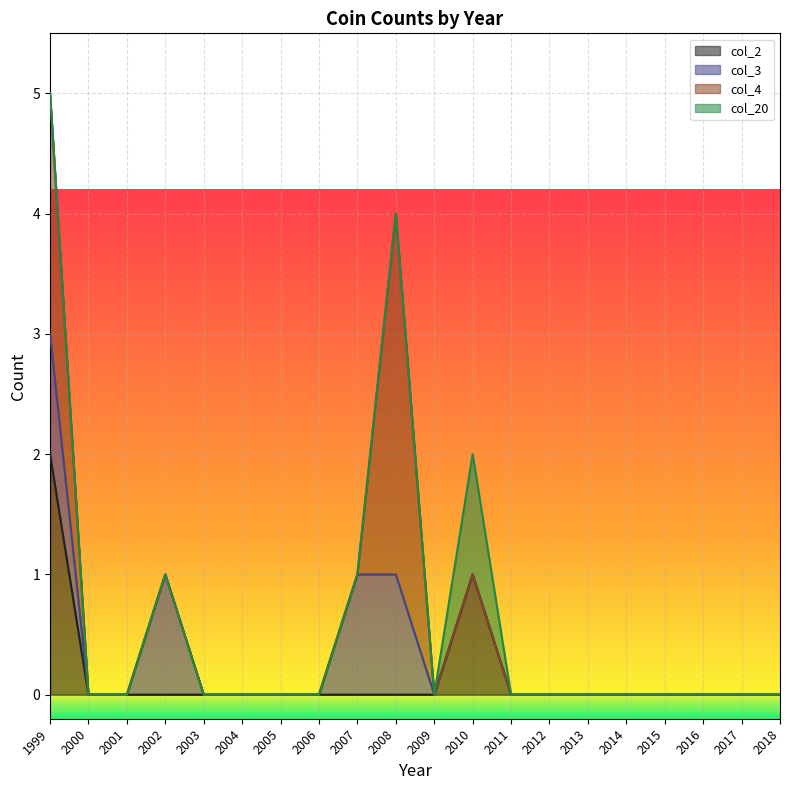

At which label does col_20 reach its peak?

2010